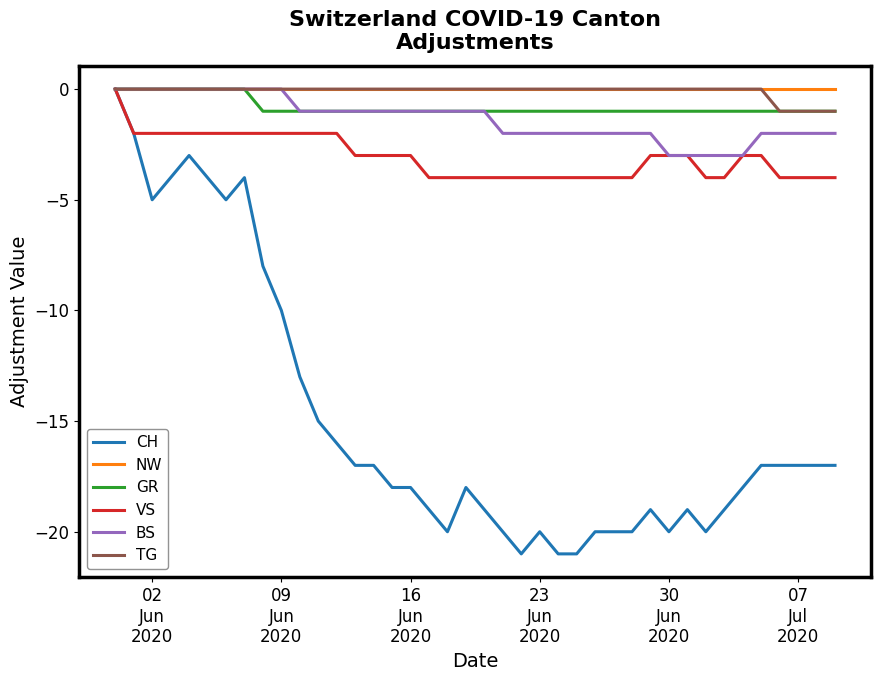

What is the smallest value displayed?

-21